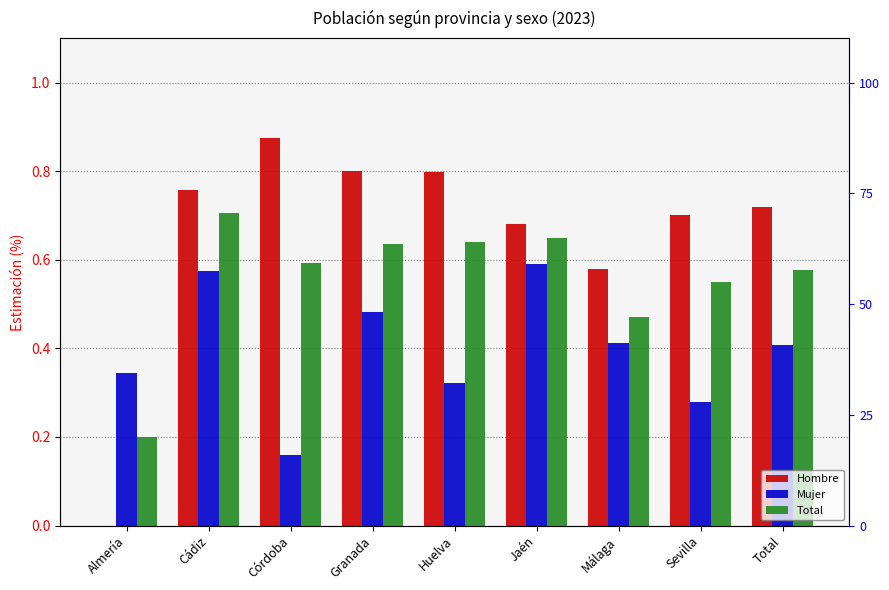

Reading left to right, extract all data points from this chart.

Hombre: Almería=0.0	Cádiz=0.8	Córdoba=0.9	Granada=0.8	Huelva=0.8	Jaén=0.7	Málaga=0.6	Sevilla=0.7	Total=0.7
Mujer: Almería=0.3	Cádiz=0.6	Córdoba=0.2	Granada=0.5	Huelva=0.3	Jaén=0.6	Málaga=0.4	Sevilla=0.3	Total=0.4
Total: Almería=0.2	Cádiz=0.7	Córdoba=0.6	Granada=0.6	Huelva=0.6	Jaén=0.6	Málaga=0.5	Sevilla=0.5	Total=0.6